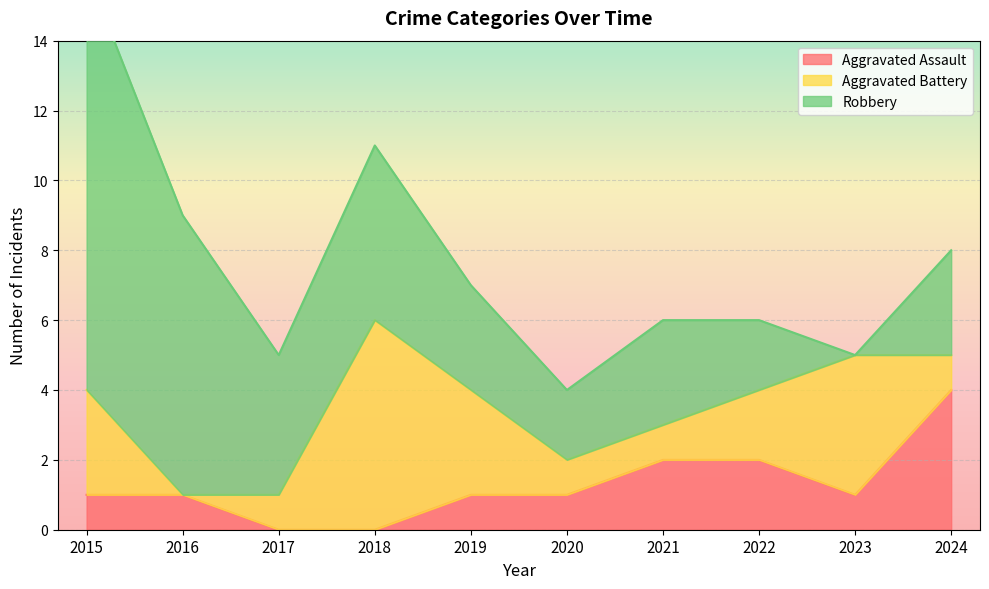

Which has a higher value, 2021 or 2024?

2024